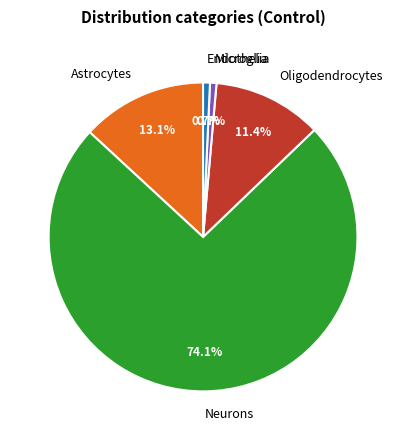

What percentage do Endothelia and Neurons together represent?

74.8%